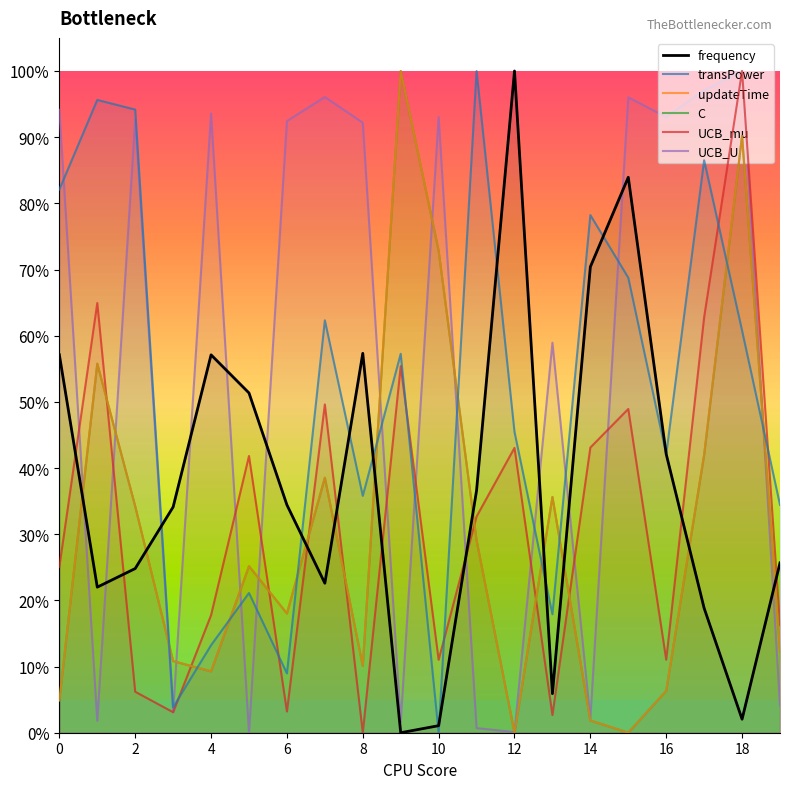

How many lines are shown in the chart?

6